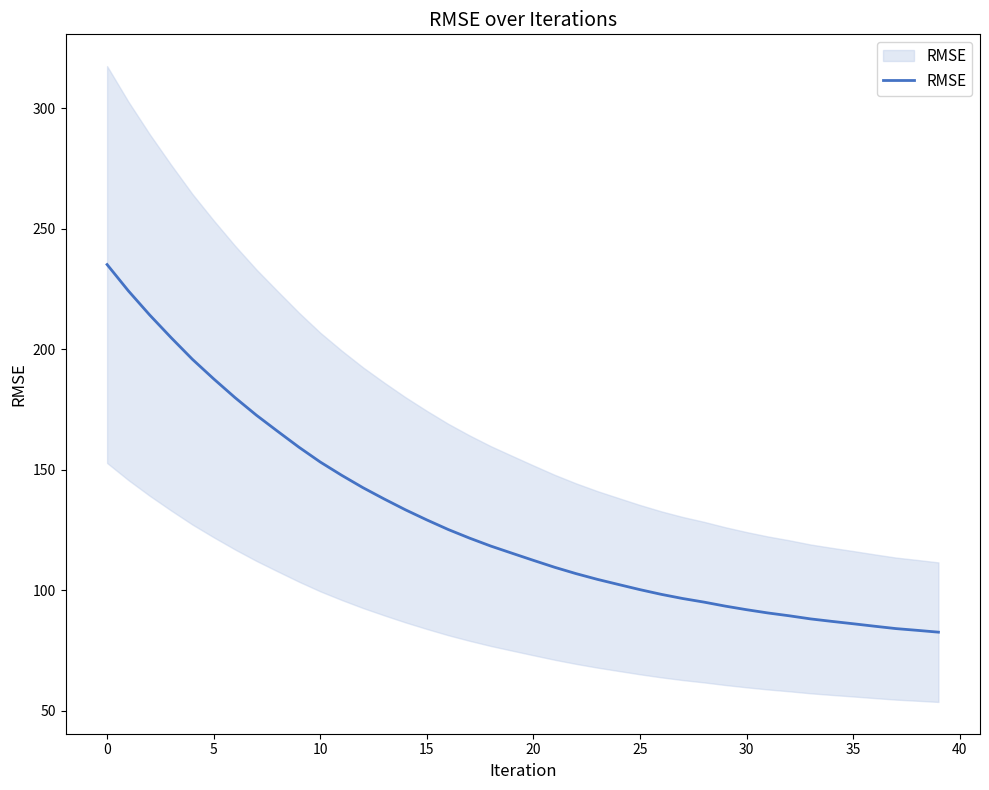

What is the label of the 20th point from the left?

19